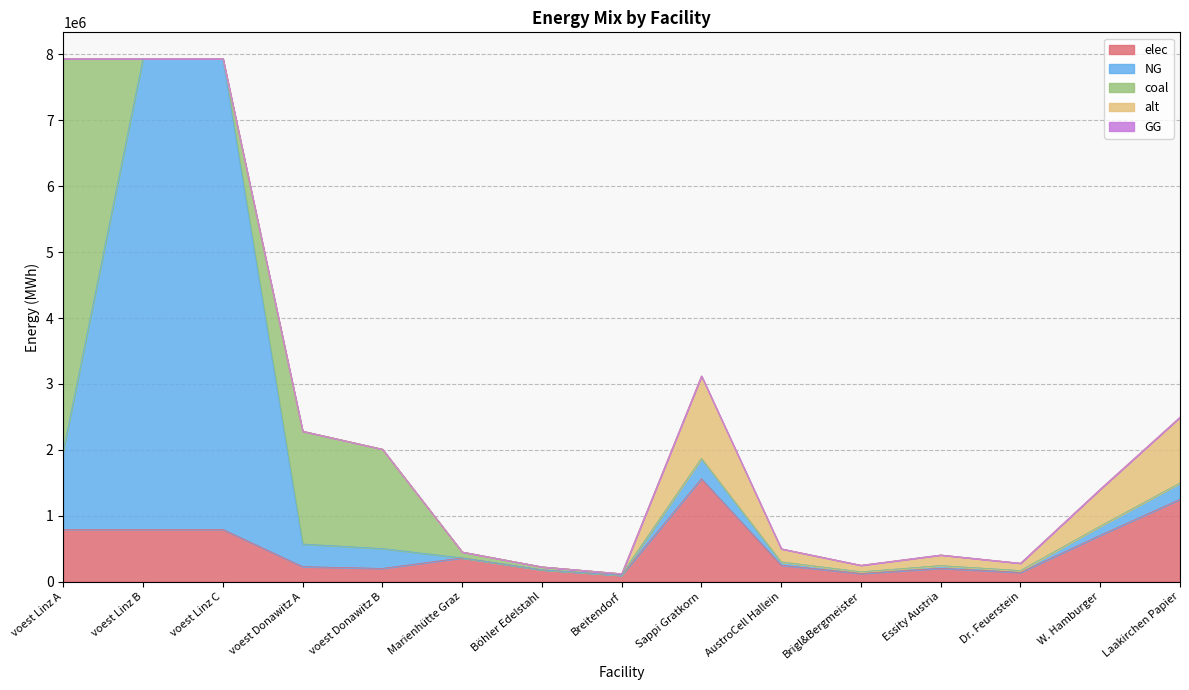

Rank the series at W. Hamburger from highest to lowest value.

elec, alt, NG, coal, GG